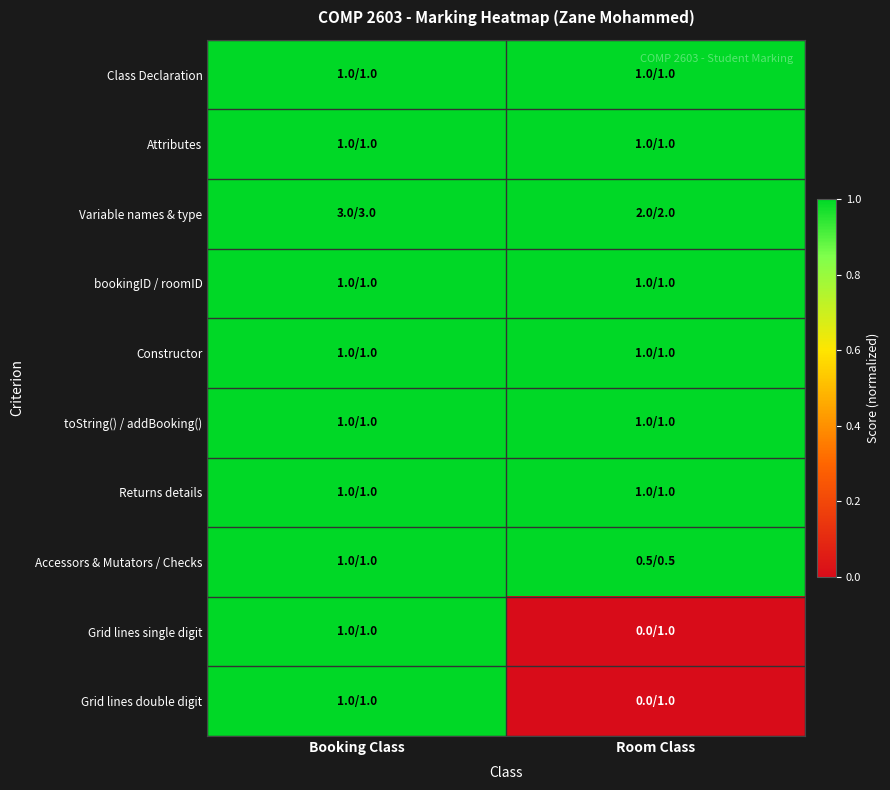

Which series has the largest range (max minus min)?

Grid lines single digit